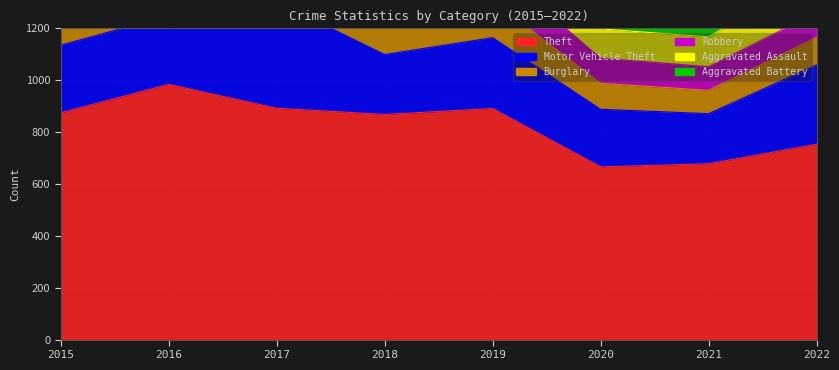

Is it true that Aggravated Battery equals 100 at 2021?

True